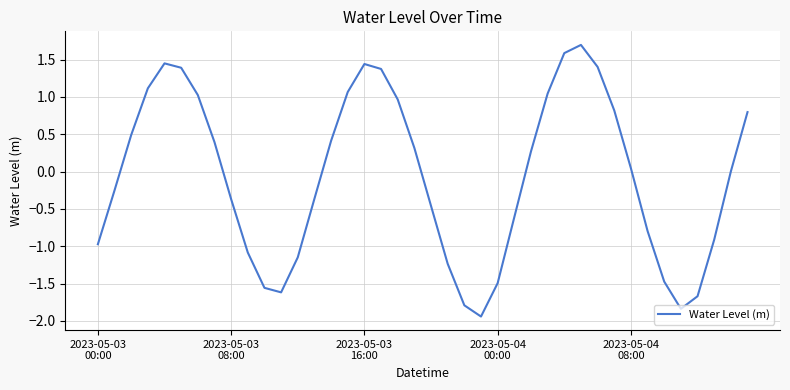

Count the number of categories in the chart.

40